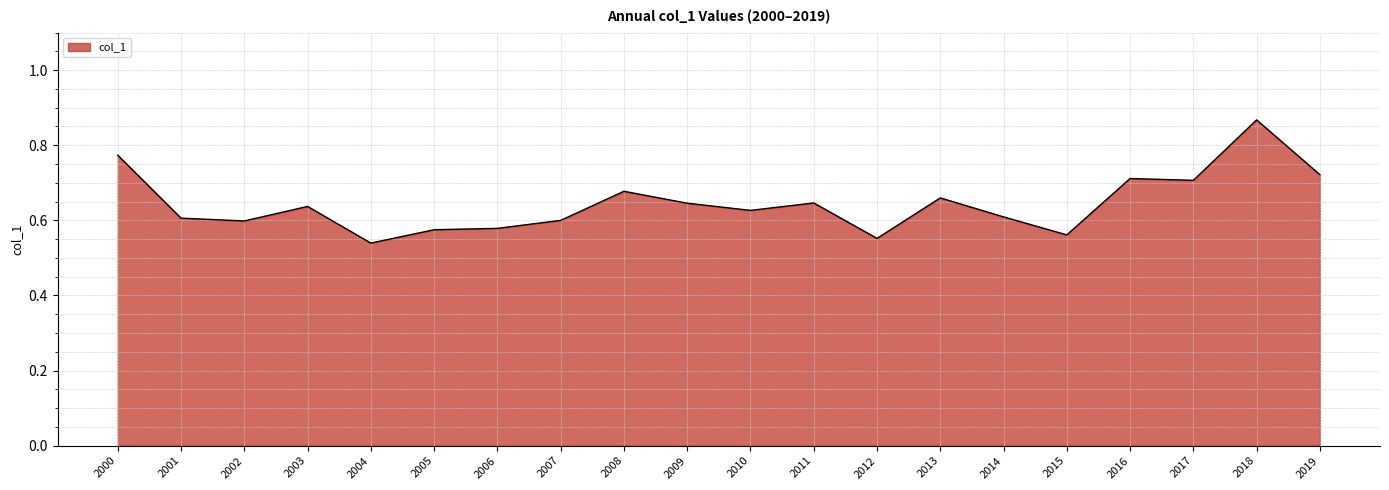

Which category has the highest value across all series?

2018